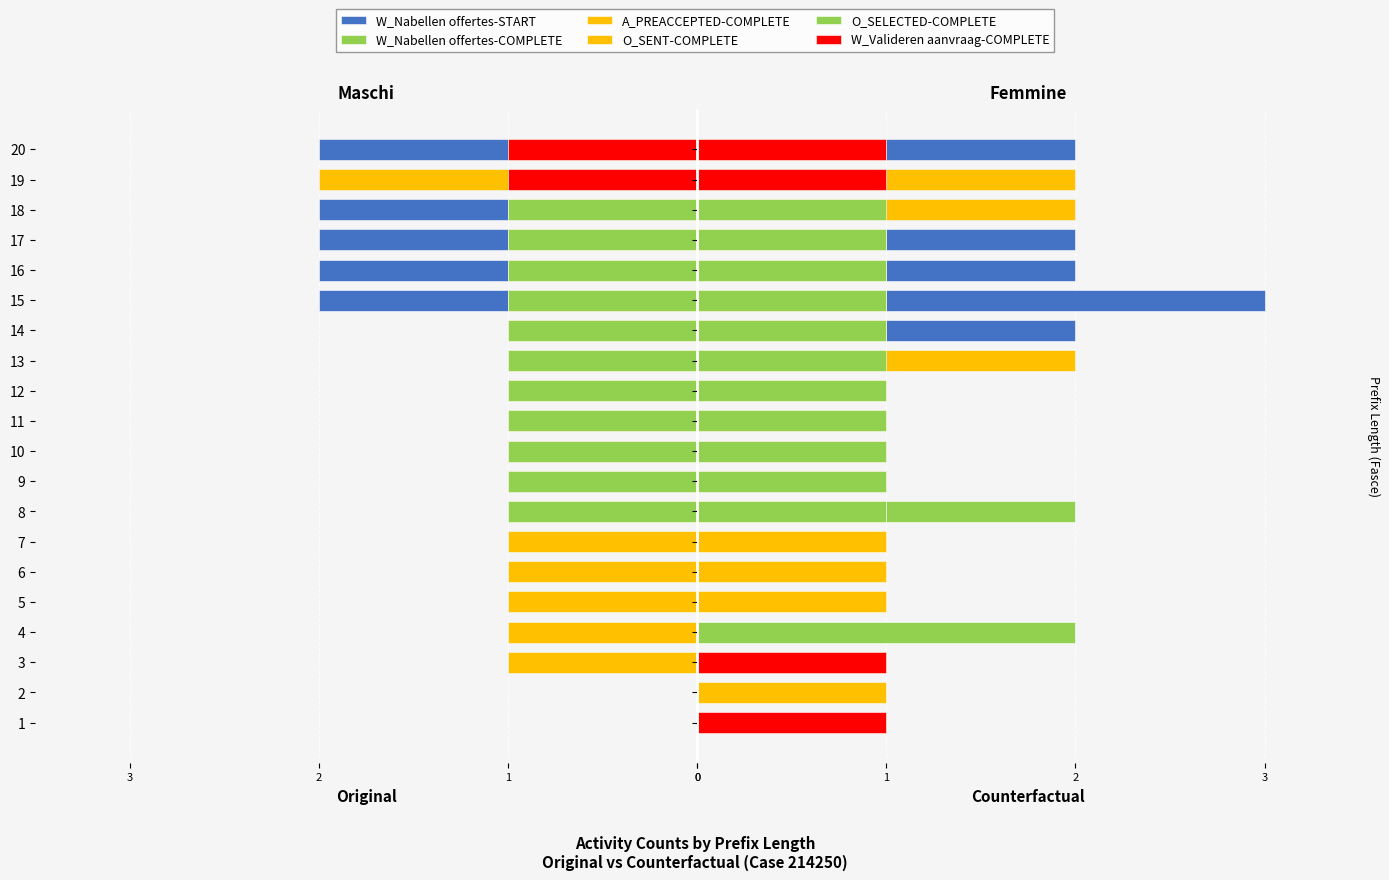

The O_SELECTED-COMPLETE series shows 0 at 18. True or false?

False